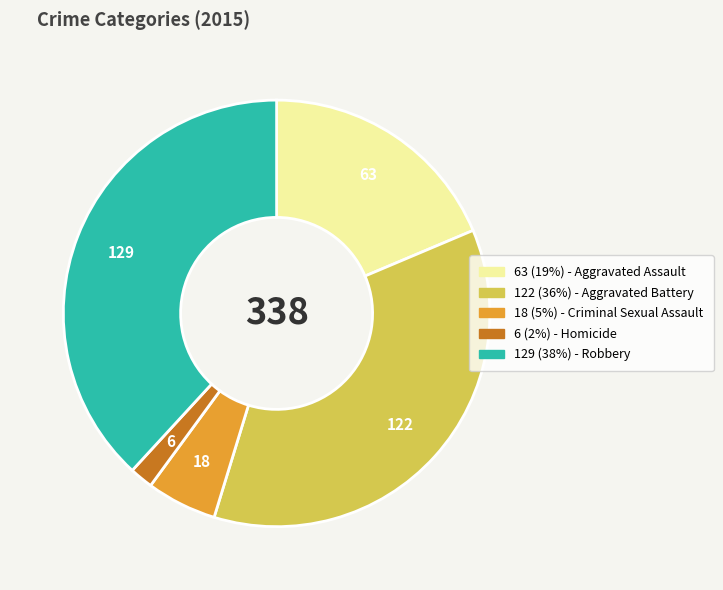

Is there any slice that represents more than half of the pie?

No